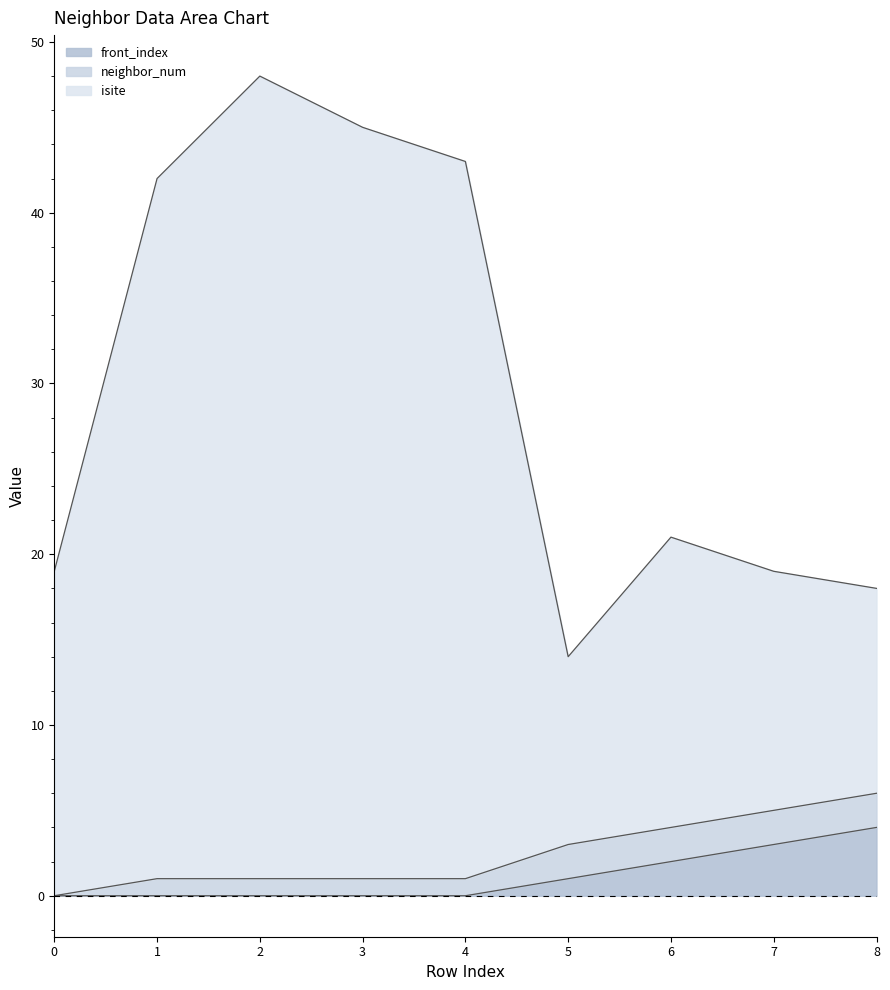

Is it true that front_index equals 0 at 3?

True